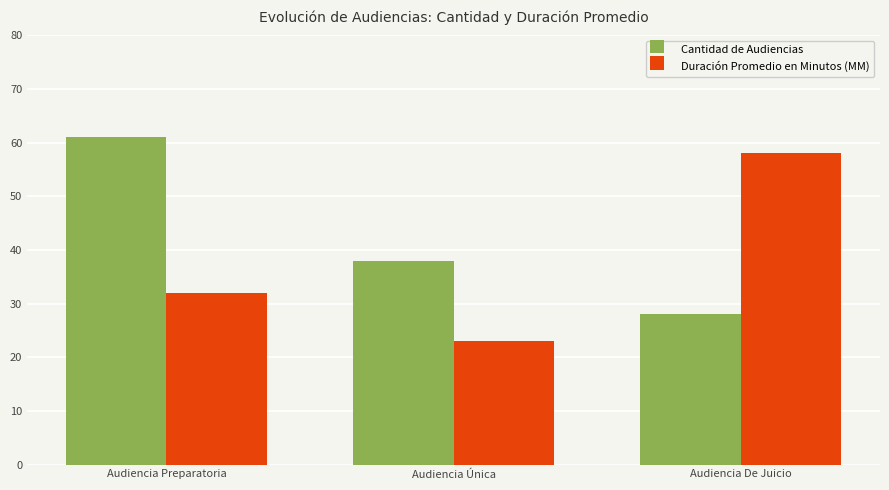

Which category has the highest value in the Cantidad de Audiencias series?

Audiencia Preparatoria